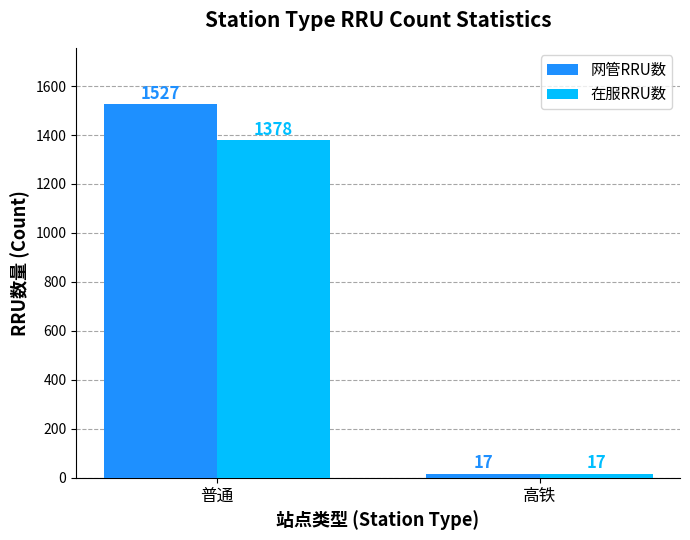

Reading left to right, what are all the values shown in this chart?

网管RRU数: 1527	17
在服RRU数: 1378	17